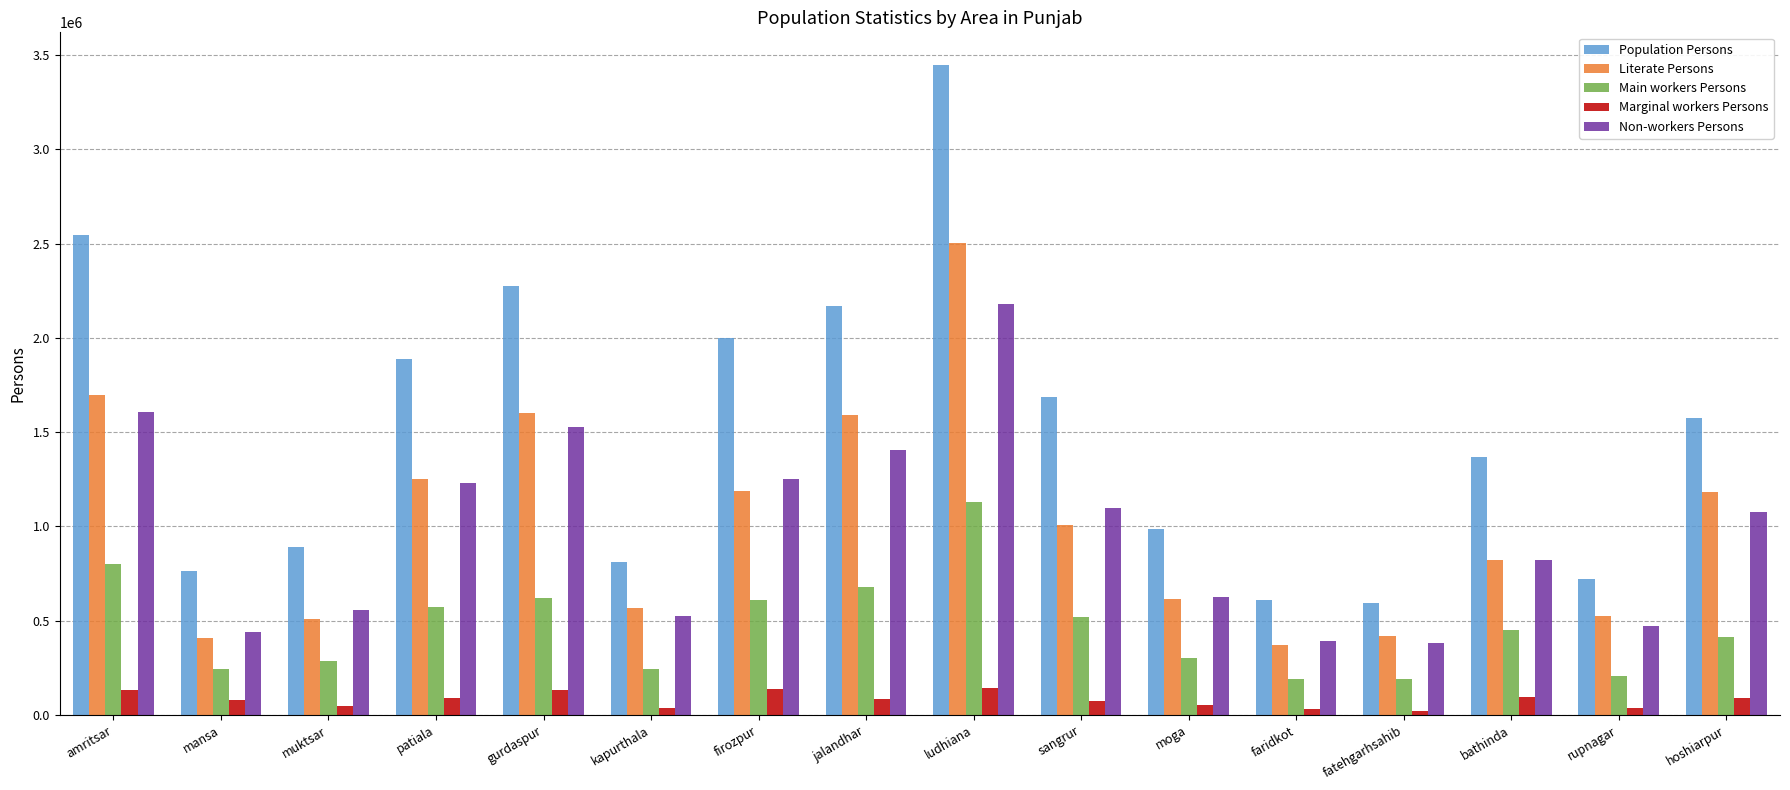

What is the value of the Literate Persons bar at the 10th from the left?

1005932